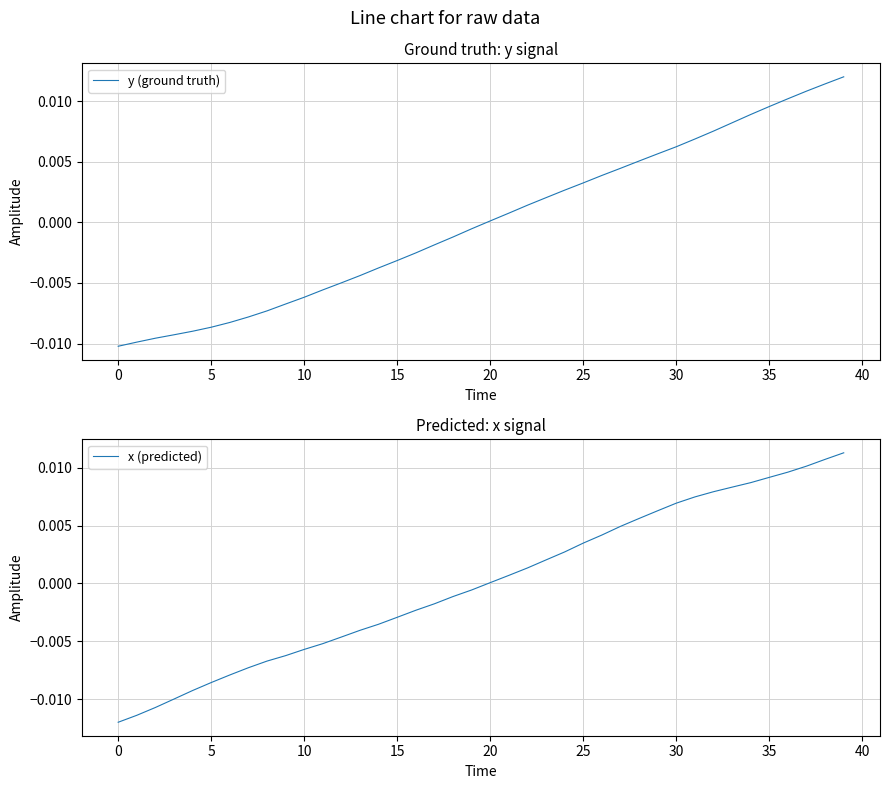

Which series changed the most between 24 and 36?

y (ground truth)